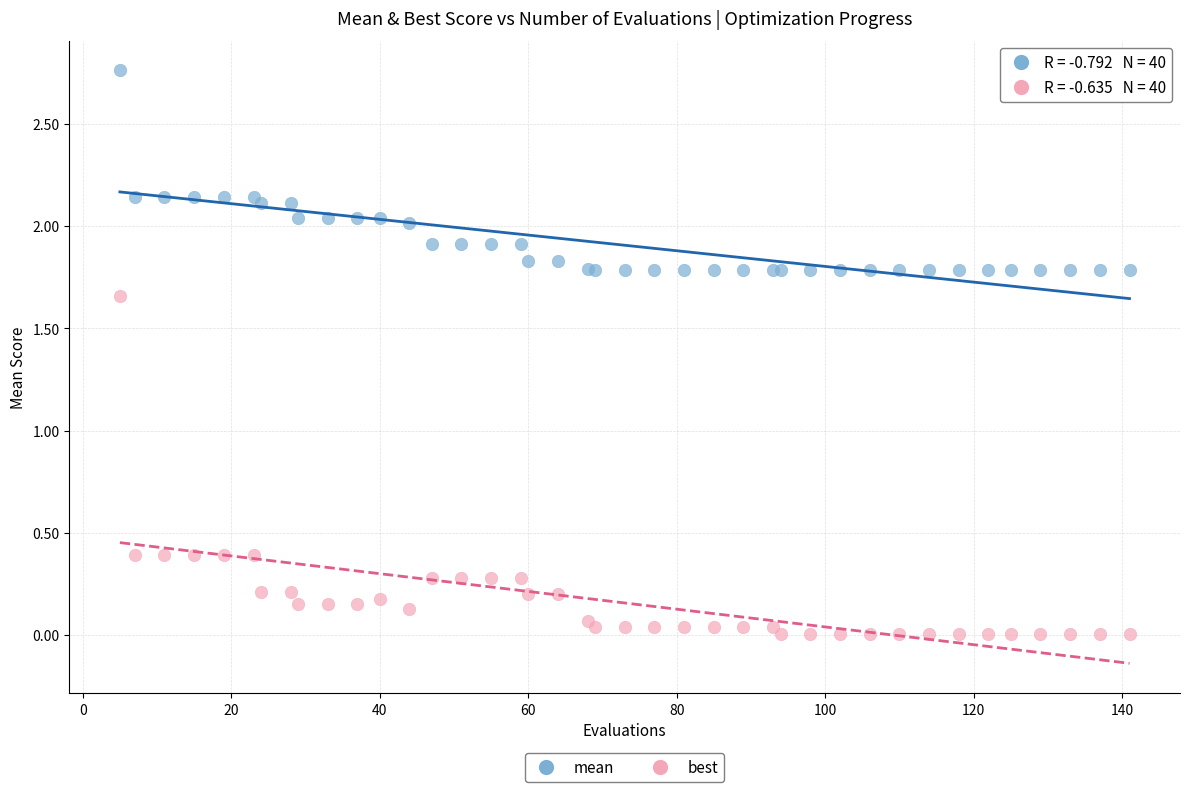

Which series has the widest spread of Y values?

best